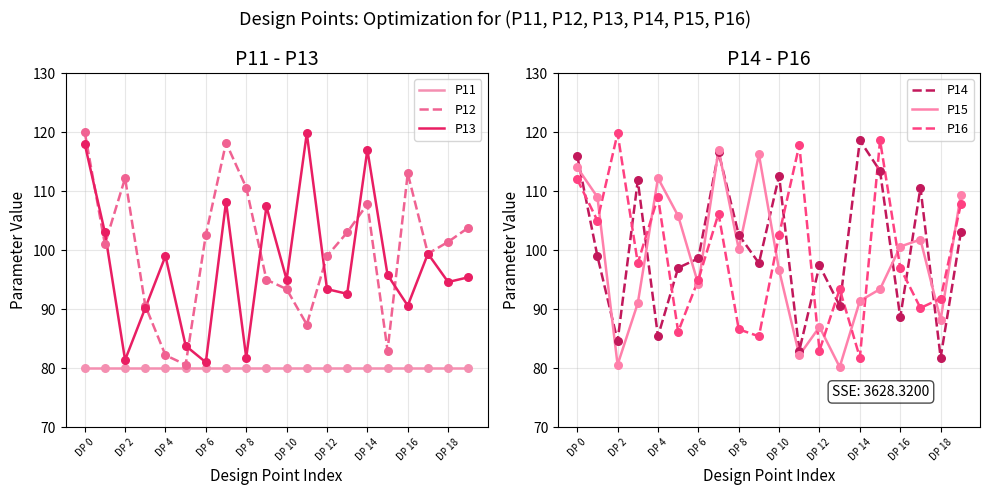

Is it true that P13 equals 20.2 at DP 16?

False